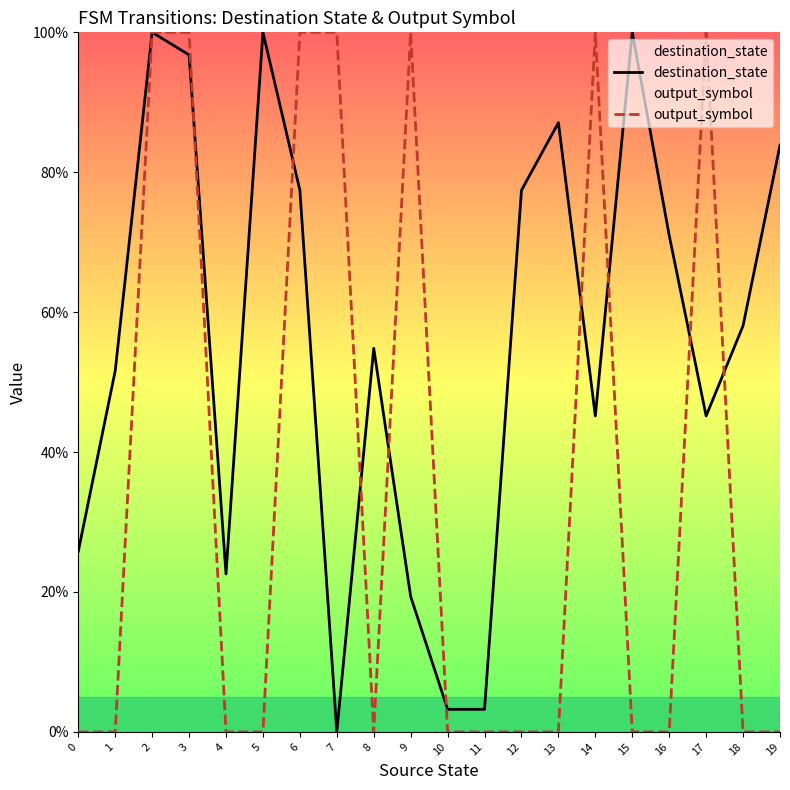

At which category does output_symbol reach its first local valley?

8